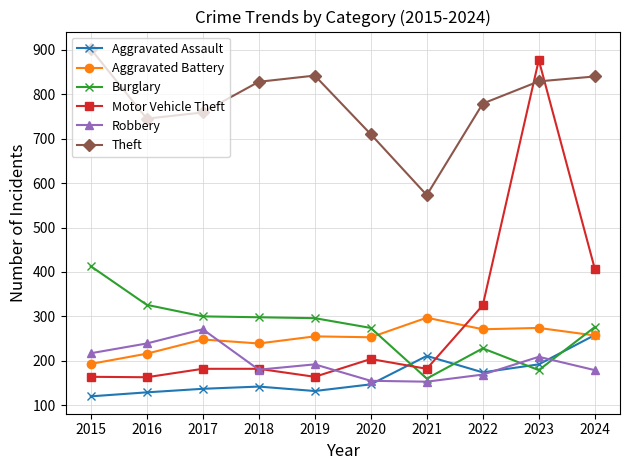

What is the approximate value of Theft at 2023, to the nearest 50?

850